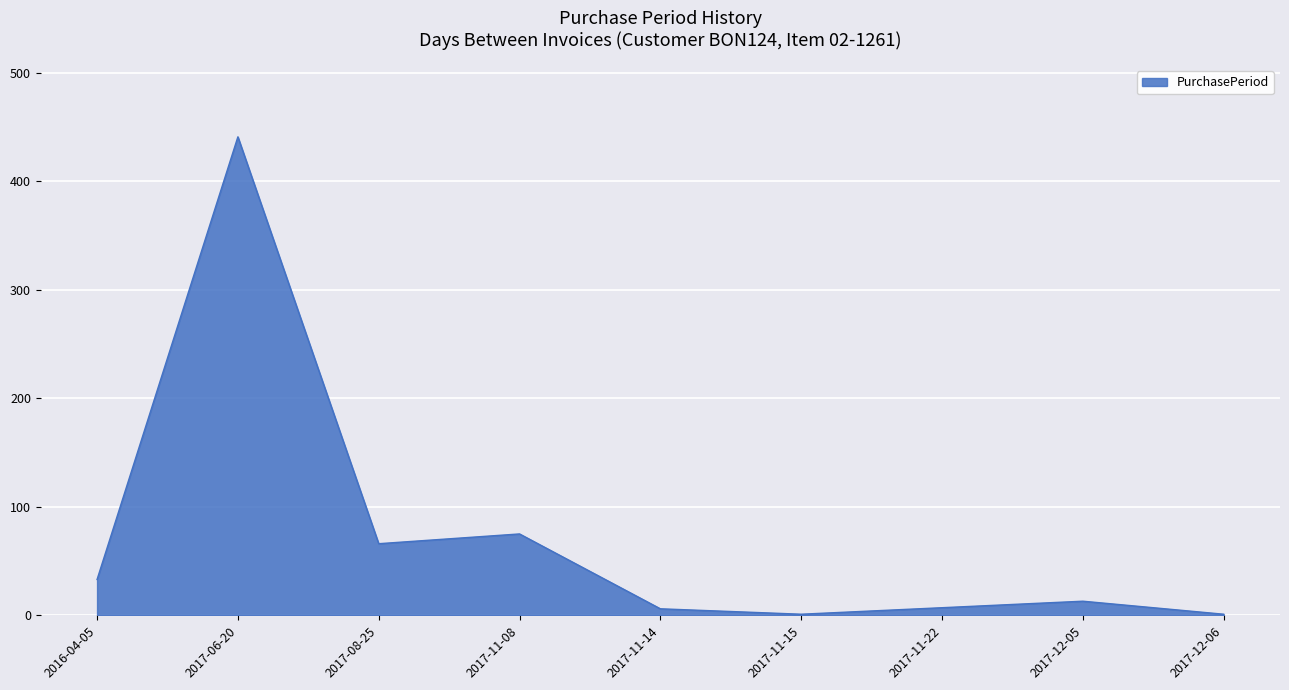

What is the smallest value displayed?

1